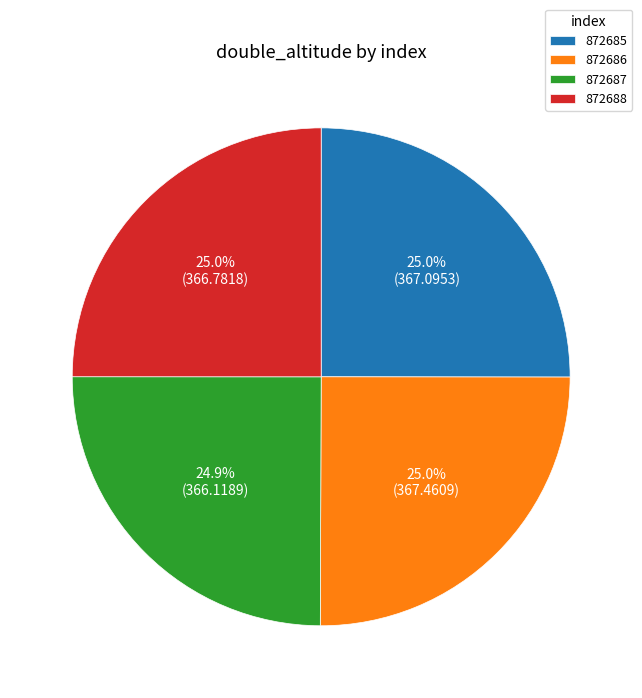

True or false: 872686 accounts for 25% of the total.

True